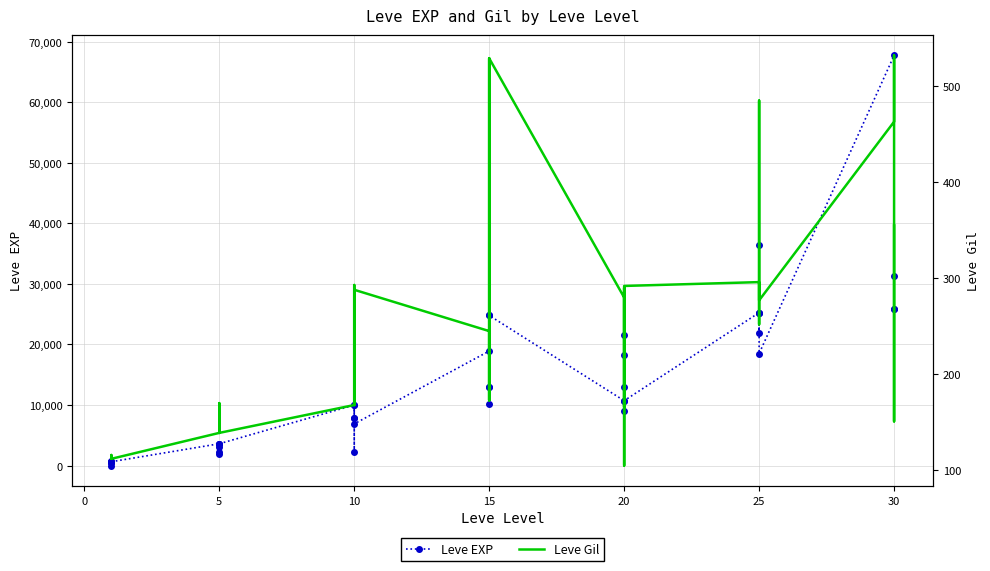

True or false: Leve EXP has more than 0 interior local peaks.

True